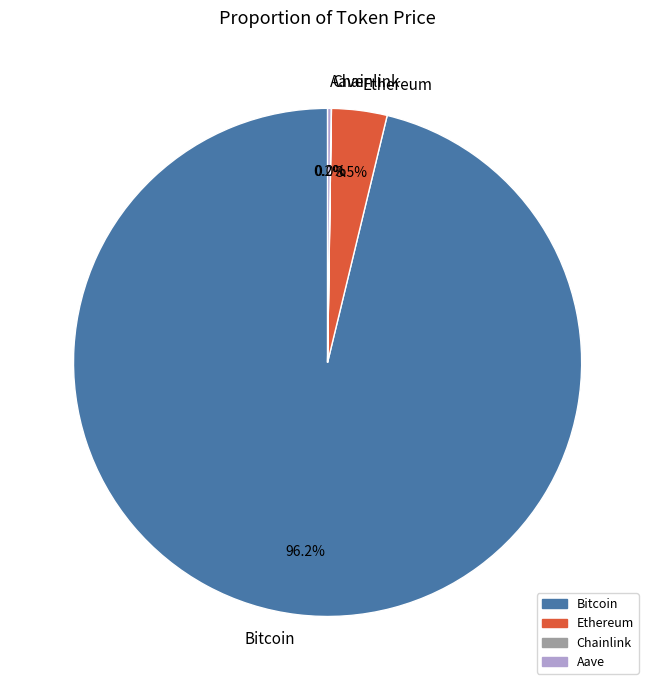

What percentage do Ethereum and Bitcoin together represent?

99.8%